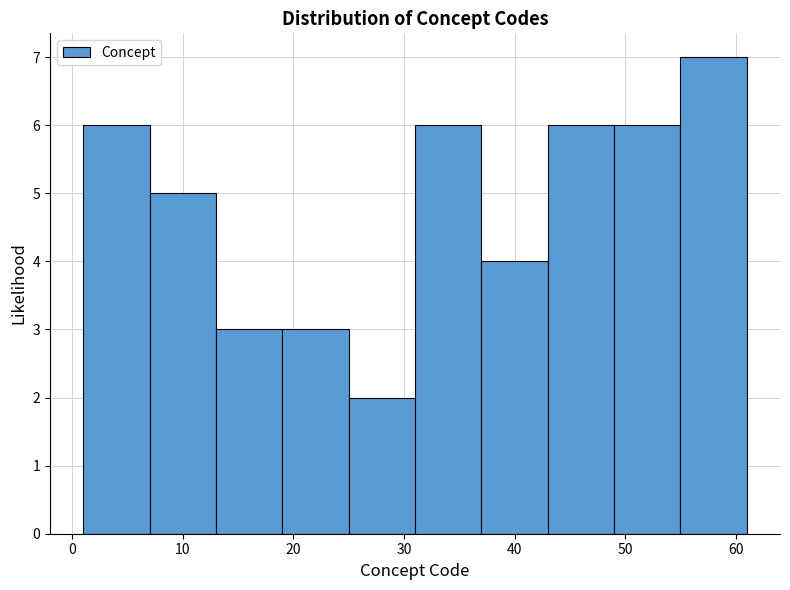

How tall is the bar that spans 25 to 31 on the x-axis? The values are not printed on the chart, so give them approximately, as read against the axis.

2